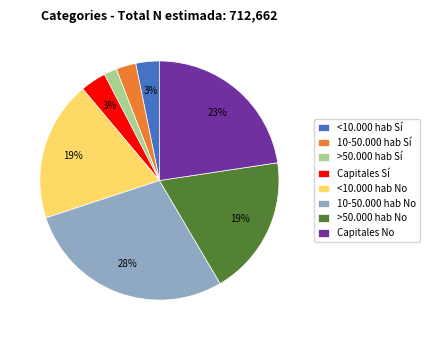

What is the smallest slice in the pie chart?

>50.000 hab Sí